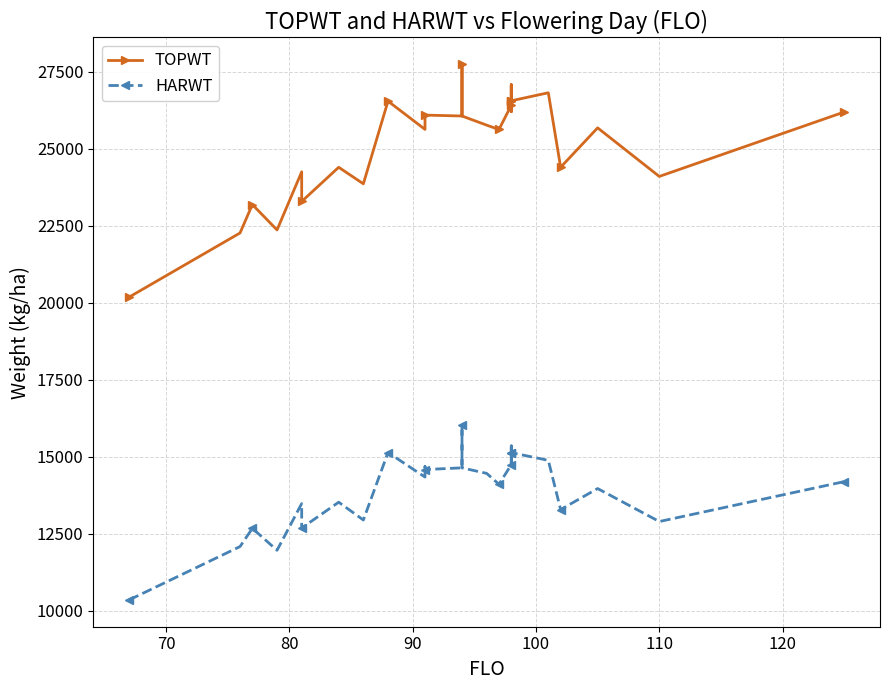

At how many categories does at least one series exceed 19198?

34